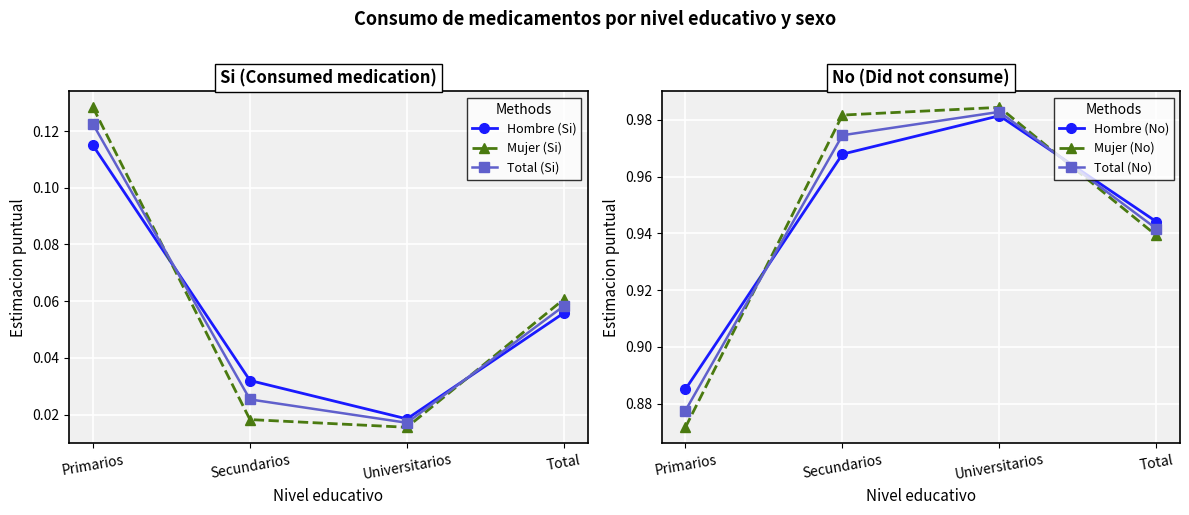

How many series are shown in this chart?

6